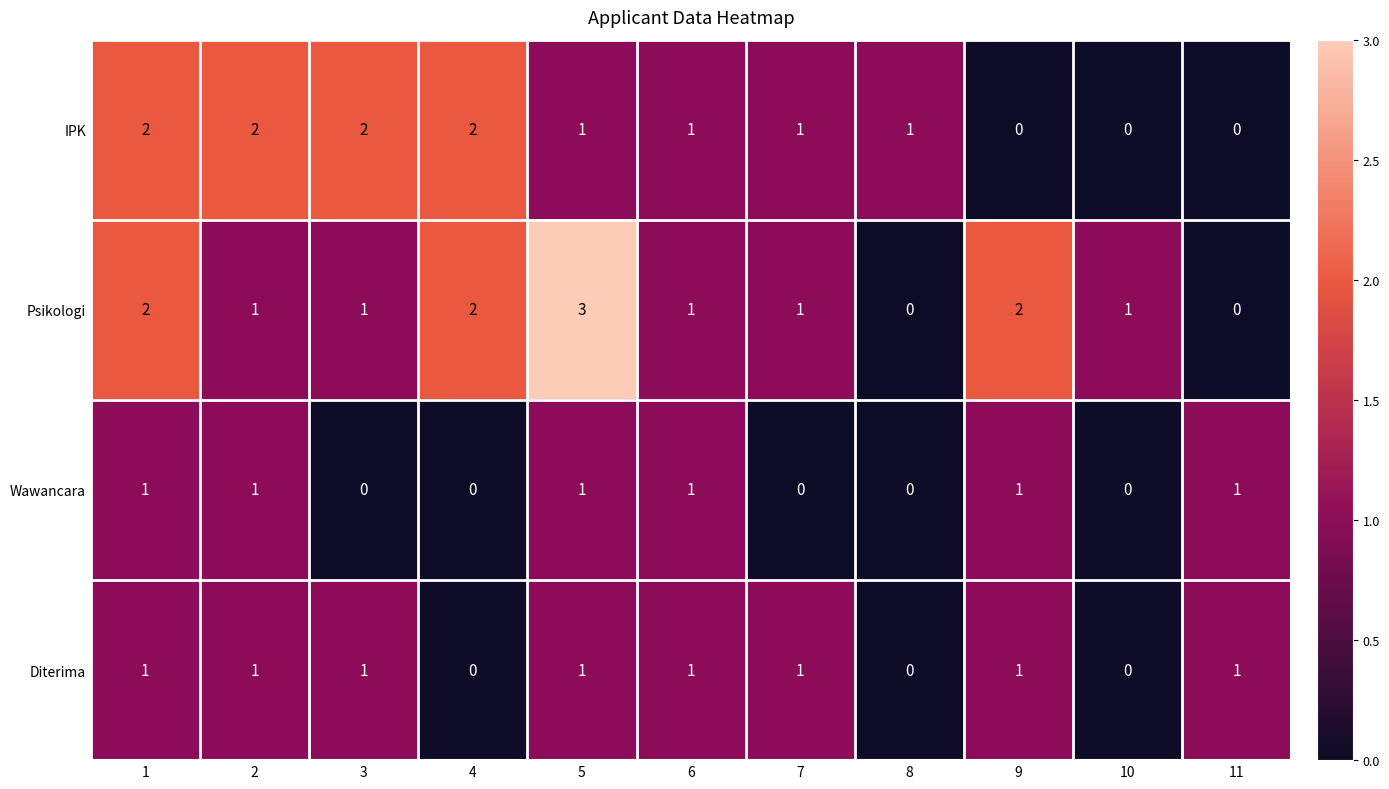

What is the sum of all IPK values?

12